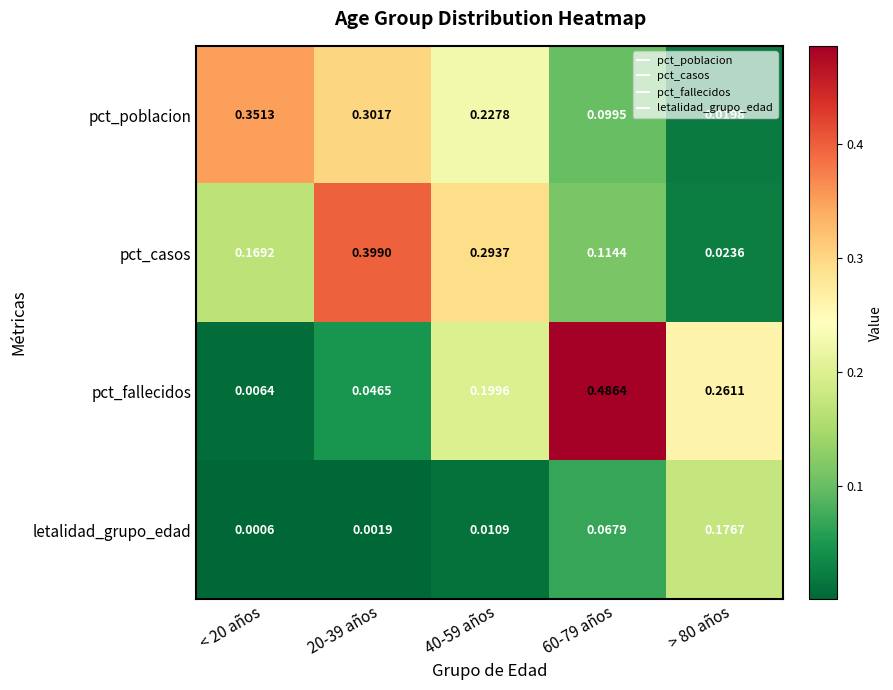

Is the value of pct_poblacion at 40-59 años greater than the value of pct_fallecidos at 60-79 años?

No